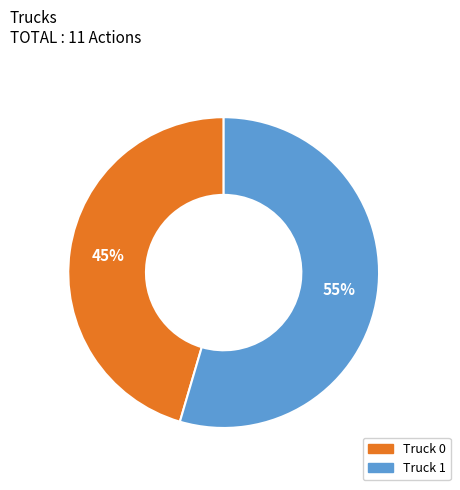

To the nearest percent, what portion does Truck 0 represent?

45%